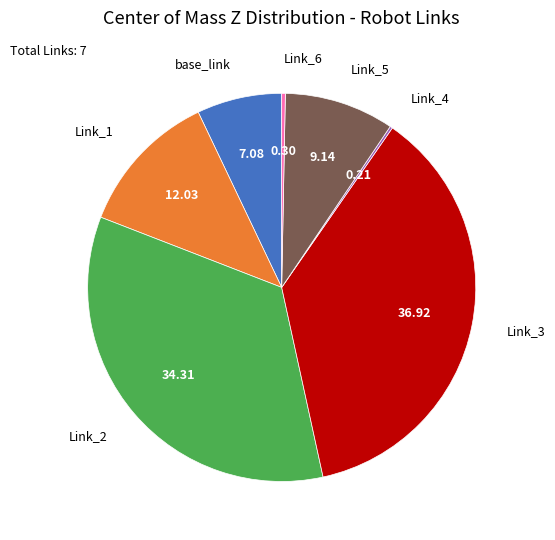

Is the sum of Link_2 and Link_1 greater than half?

No